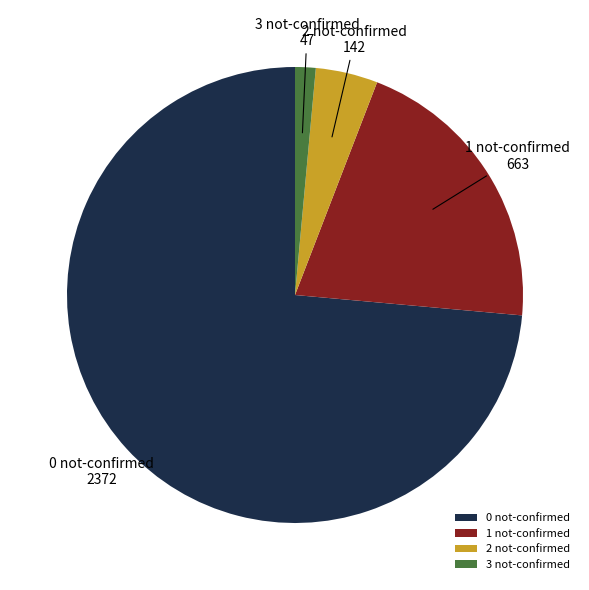

Count the number of slices in the pie.

4